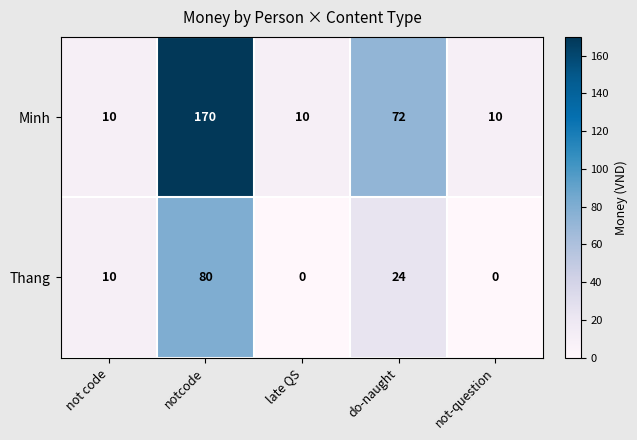

The Minh series shows 128 at do-naught. True or false?

False